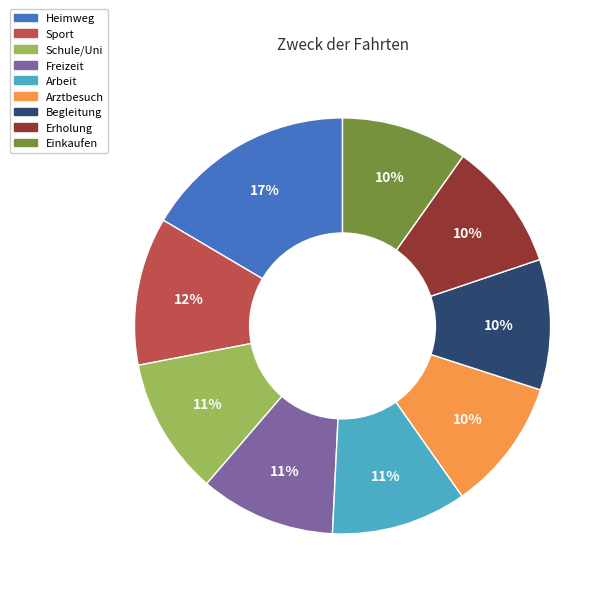

To the nearest percent, what percentage of the pie is Heimweg?

17%